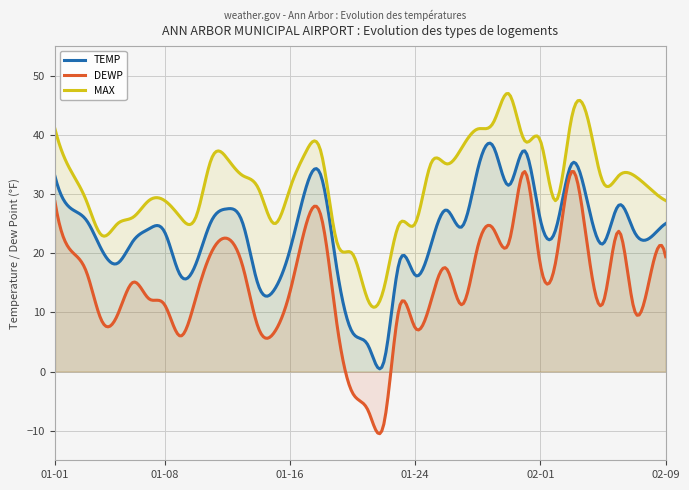

At which label does MAX first exceed 32?

2025-01-01